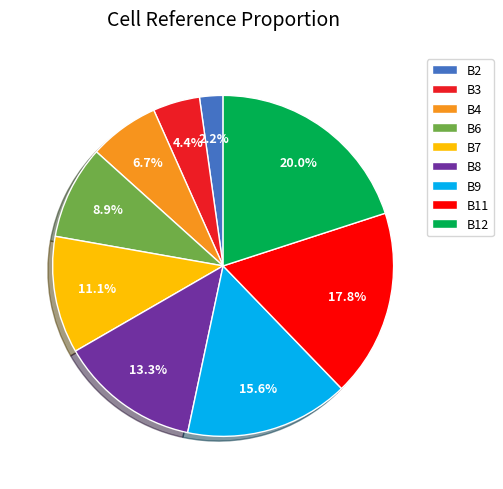

Is the sum of B9 and B3 greater than half?

No